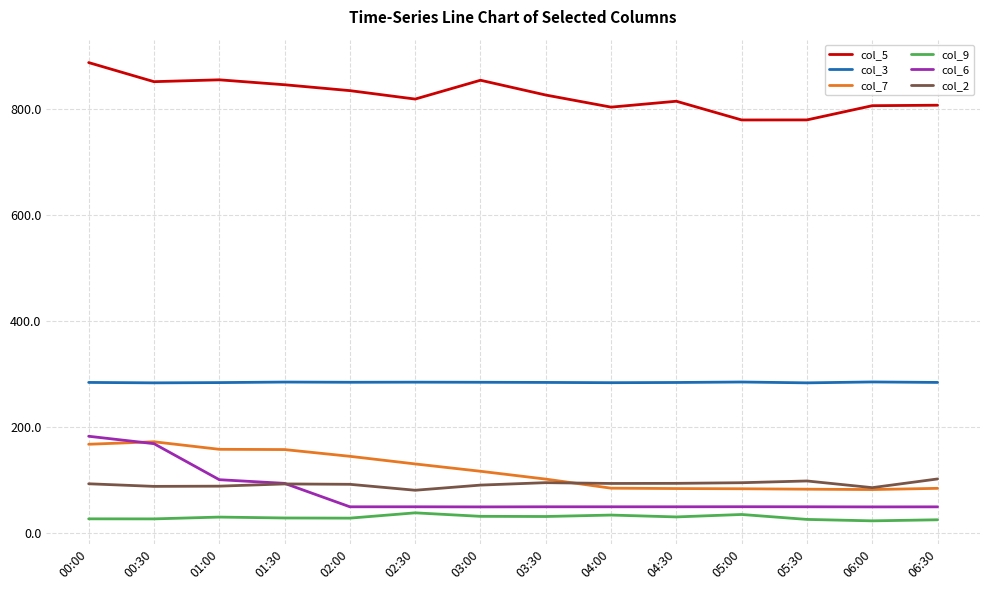

What position from the left is 06:30?

14